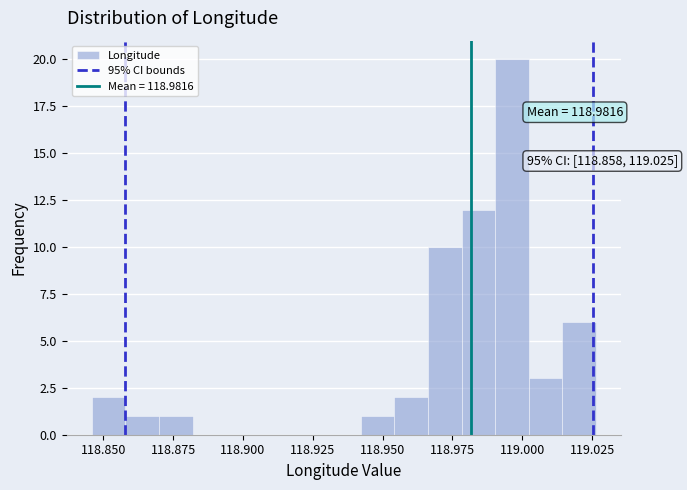

Around what value on the x-axis is the tallest bar? Give the approximate position of its centre, as read against the axis.

118.995